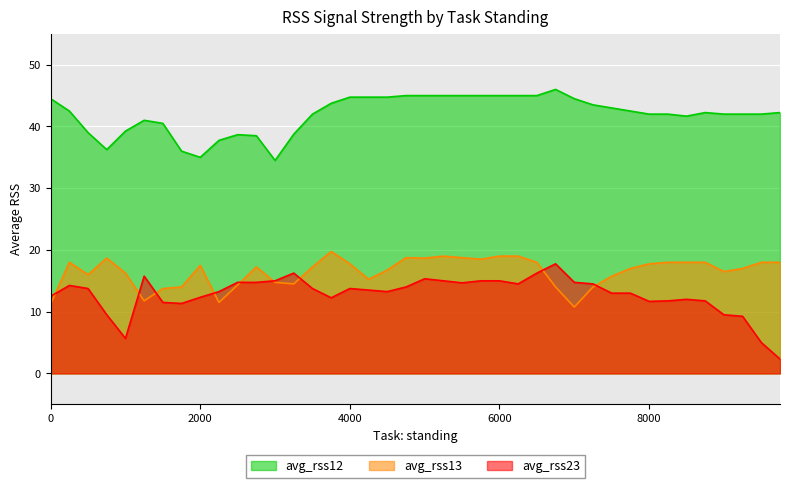

Reading left to right, transcribe all the data shown in this chart.

avg_rss12: 44.5	42.5	39.0	36.2	39.2	41.0	40.5	36.0	35.0	37.8	38.7	38.5	34.5	38.8	42.0	43.8	44.8	44.8	44.8	45.0	45.0	45.0	45.0	45.0	45.0	45.0	45.0	46.0	44.5	43.5	43.0	42.5	42.0	42.0	41.7	42.2	42.0	42.0	42.0	42.2
avg_rss13: 11.2	18.0	16.0	18.7	16.2	11.8	13.8	14.0	17.5	11.5	14.3	17.2	14.8	14.5	17.2	19.8	17.8	15.2	16.8	18.8	18.7	19.0	18.8	18.5	19.0	19.0	18.0	14.0	10.8	14.0	15.8	17.0	17.8	18.0	18.0	18.0	16.5	17.0	18.0	18.0
avg_rss23: 12.5	14.2	13.8	9.5	5.7	15.8	11.5	11.3	12.3	13.2	14.8	14.8	15.0	16.2	13.8	12.2	13.8	13.5	13.2	14.0	15.3	15.0	14.7	15.0	15.0	14.5	16.2	17.8	14.8	14.5	13.0	13.0	11.7	11.8	12.0	11.8	9.5	9.2	5.0	2.3